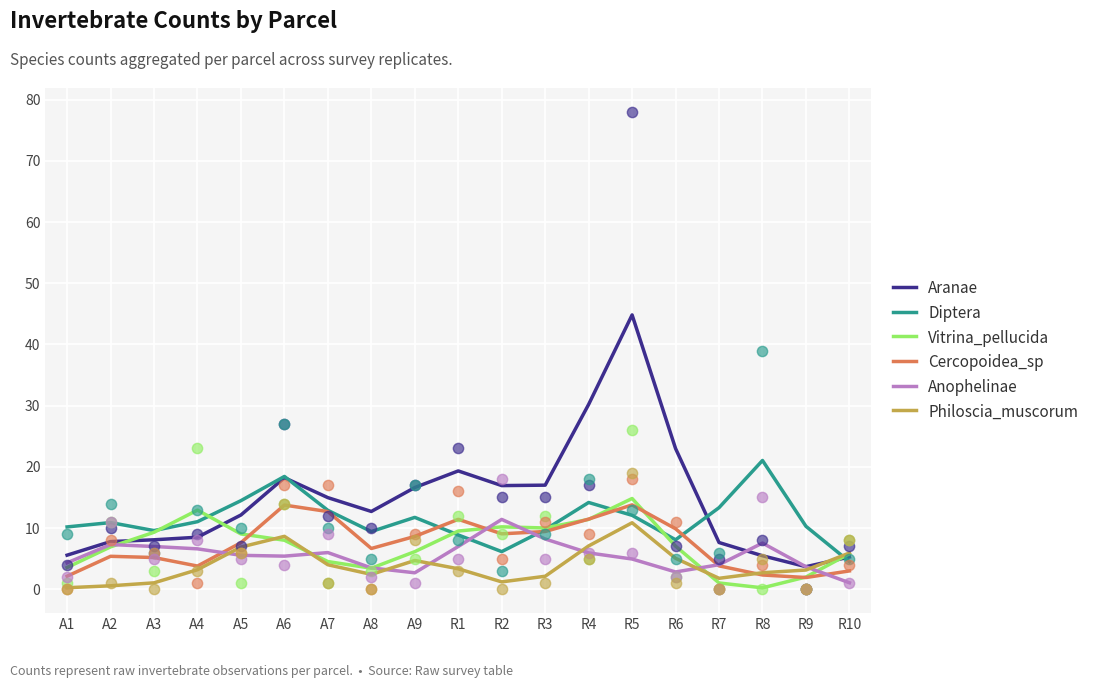

Is the value of Cercopoidea_sp at R2 greater than the value of Diptera at R2?

Yes